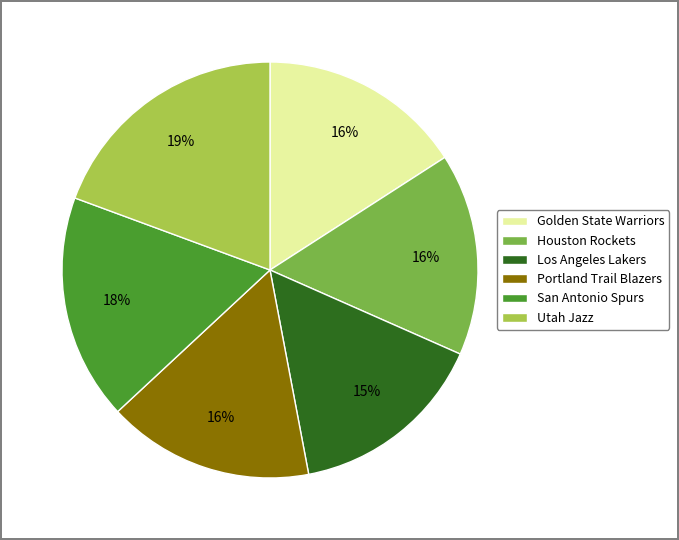

Do Utah Jazz and Portland Trail Blazers together represent more than half of the pie?

No